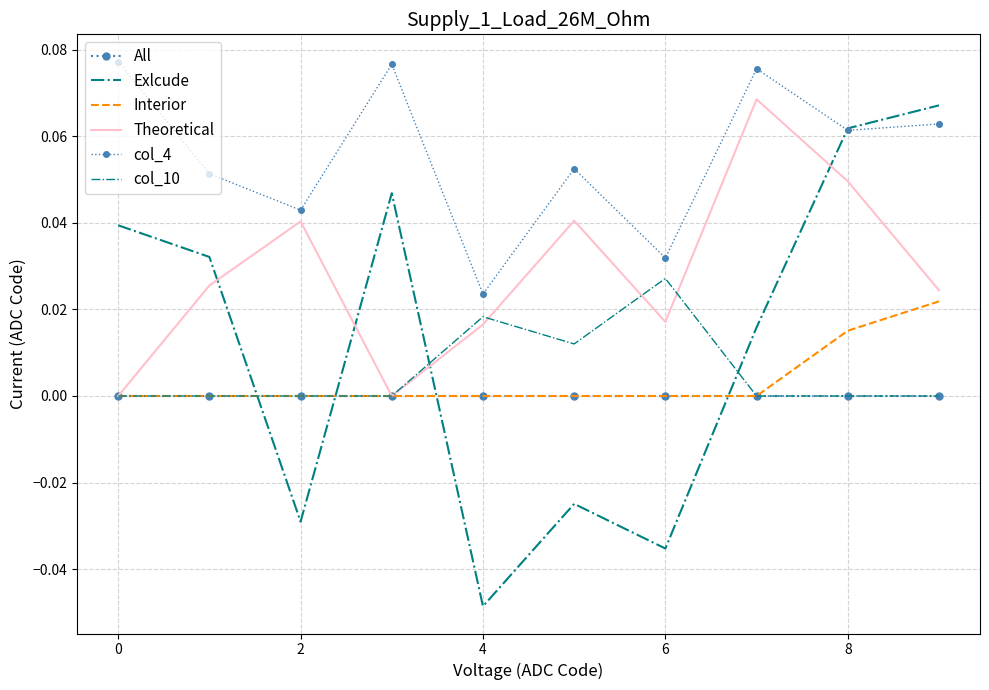

How many lines are shown in the chart?

6